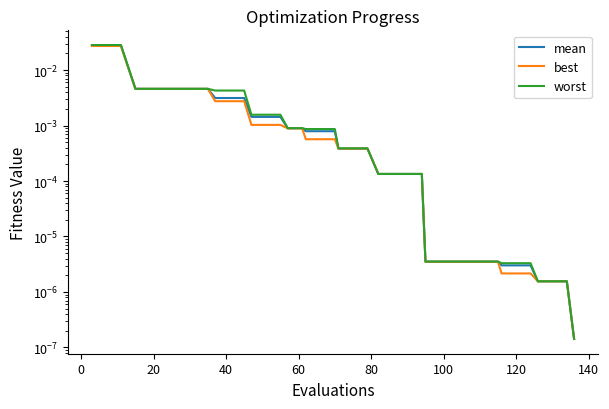

Which series has the largest total across all categories?

worst